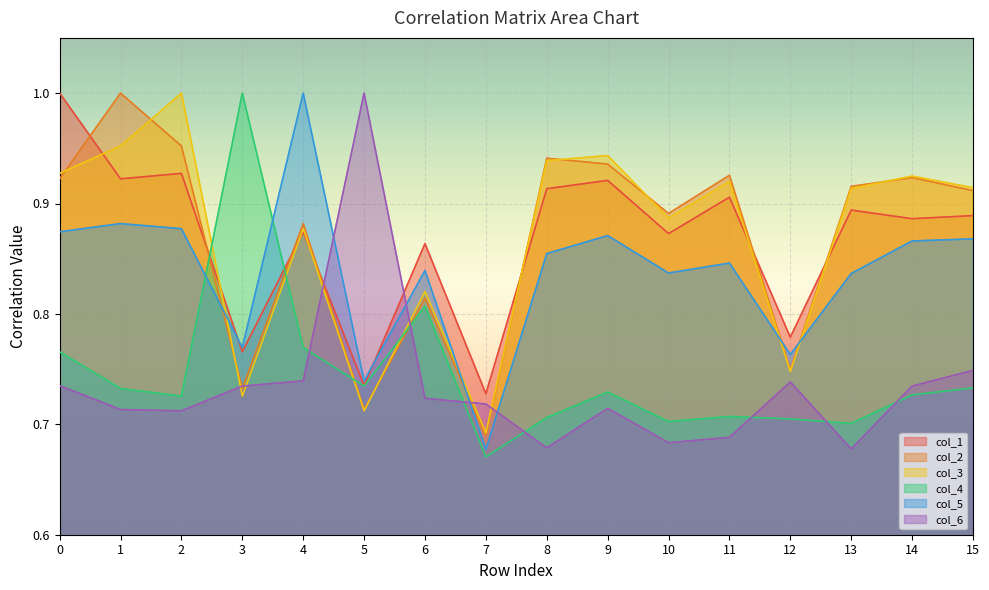

How many interior local valleys does the col_5 series have?

5